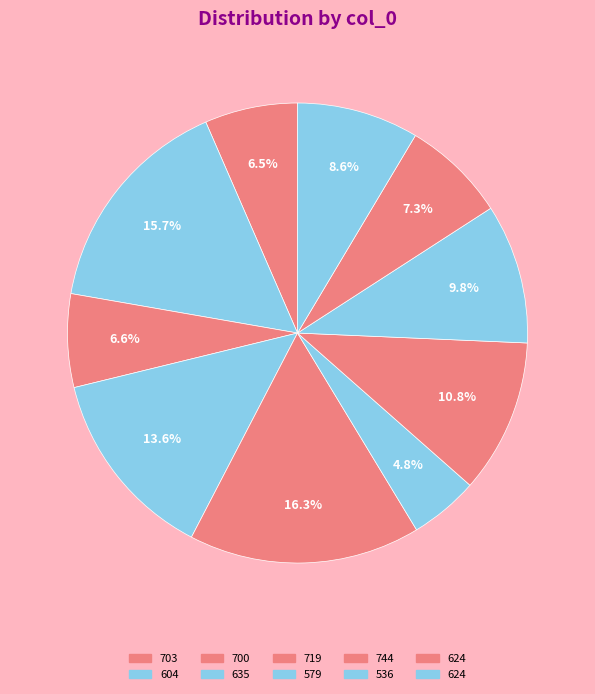

Is there a majority slice in this chart?

No